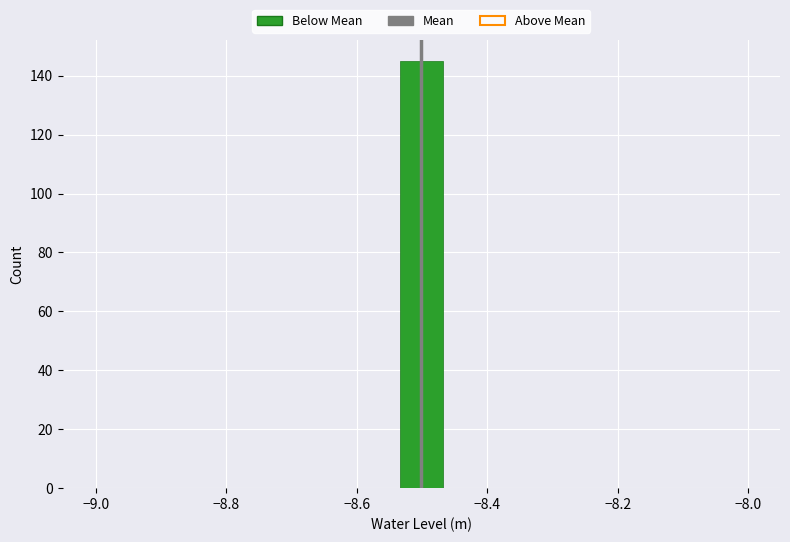

Read against the x-axis, roughly where is the centre of the tallest bar?

-8.50